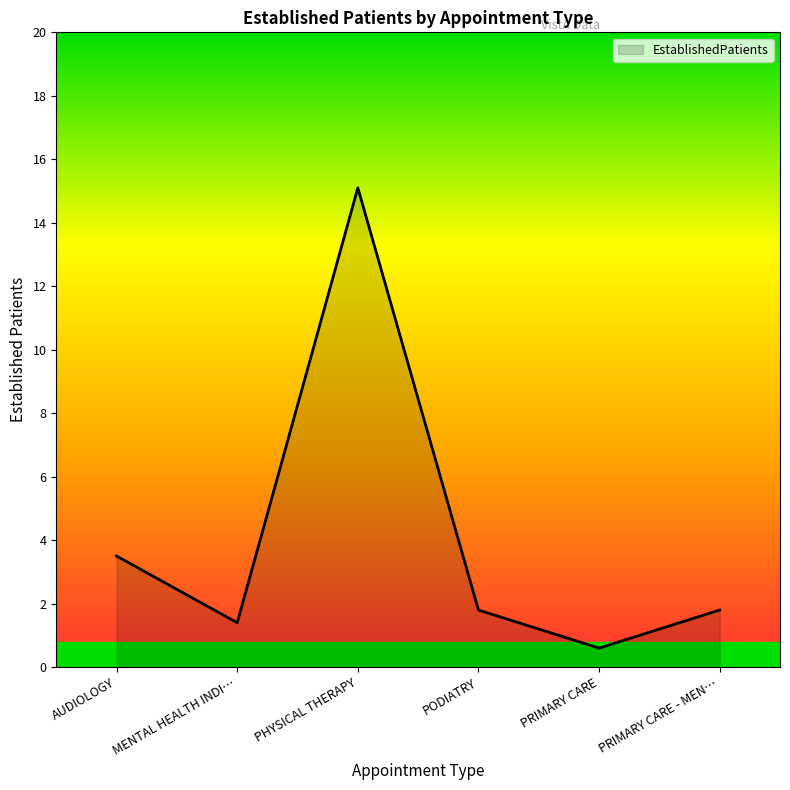

Reading left to right, what are all the values shown in this chart?

3.5	1.4	15.1	1.8	0.6	1.8